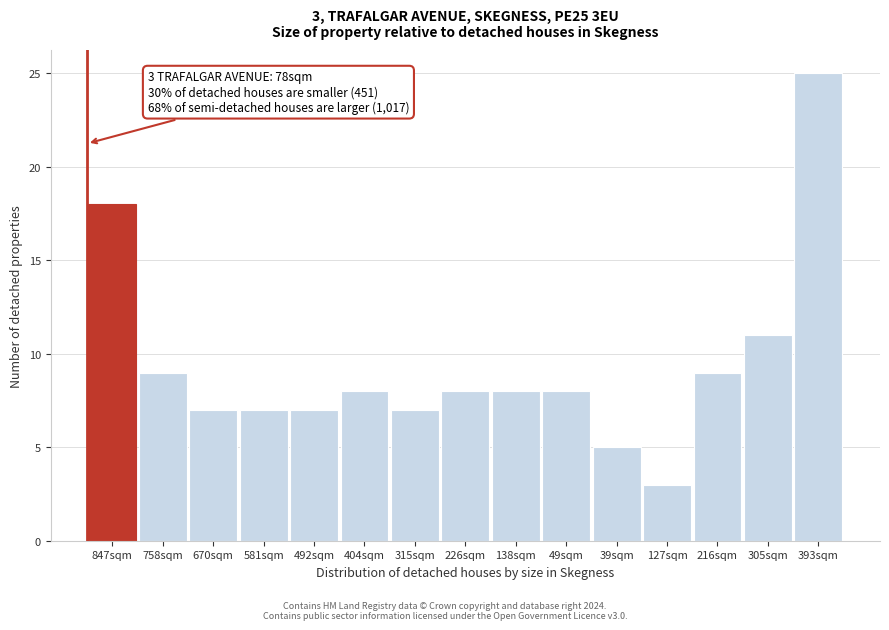

Reading left to right, list all the values displayed in this chart.

847sqm=18	758sqm=9	670sqm=7	581sqm=7	492sqm=7	404sqm=8	315sqm=7	226sqm=8	138sqm=8	49sqm=8	39sqm=5	127sqm=3	216sqm=9	305sqm=11	393sqm=25